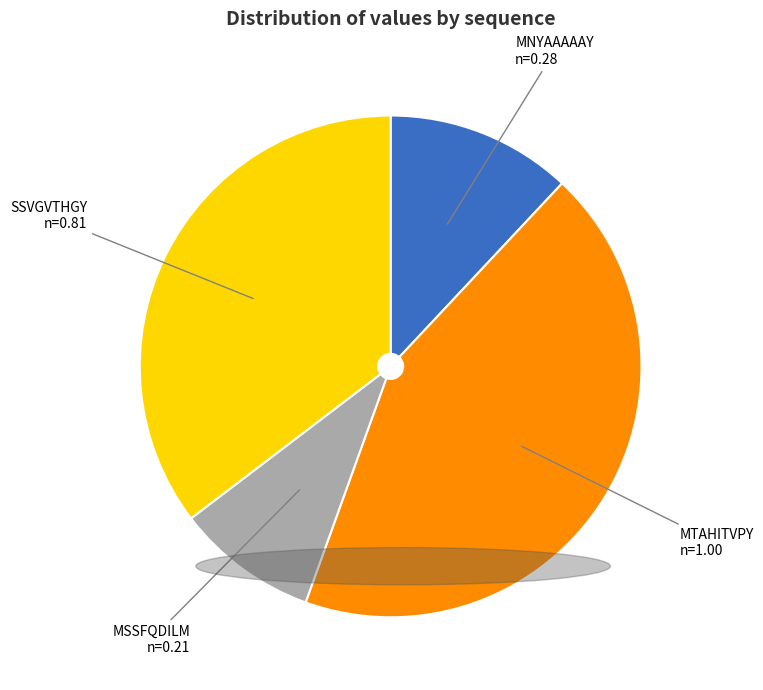

Is there a majority slice in this chart?

No